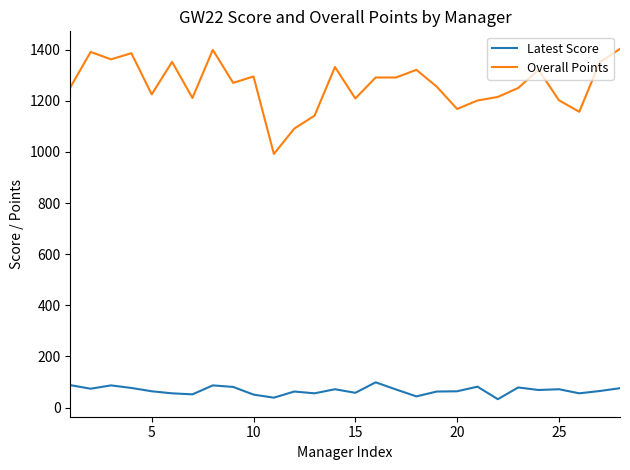

What is the difference between the maximum and minimum values in the Overall Points series?

411